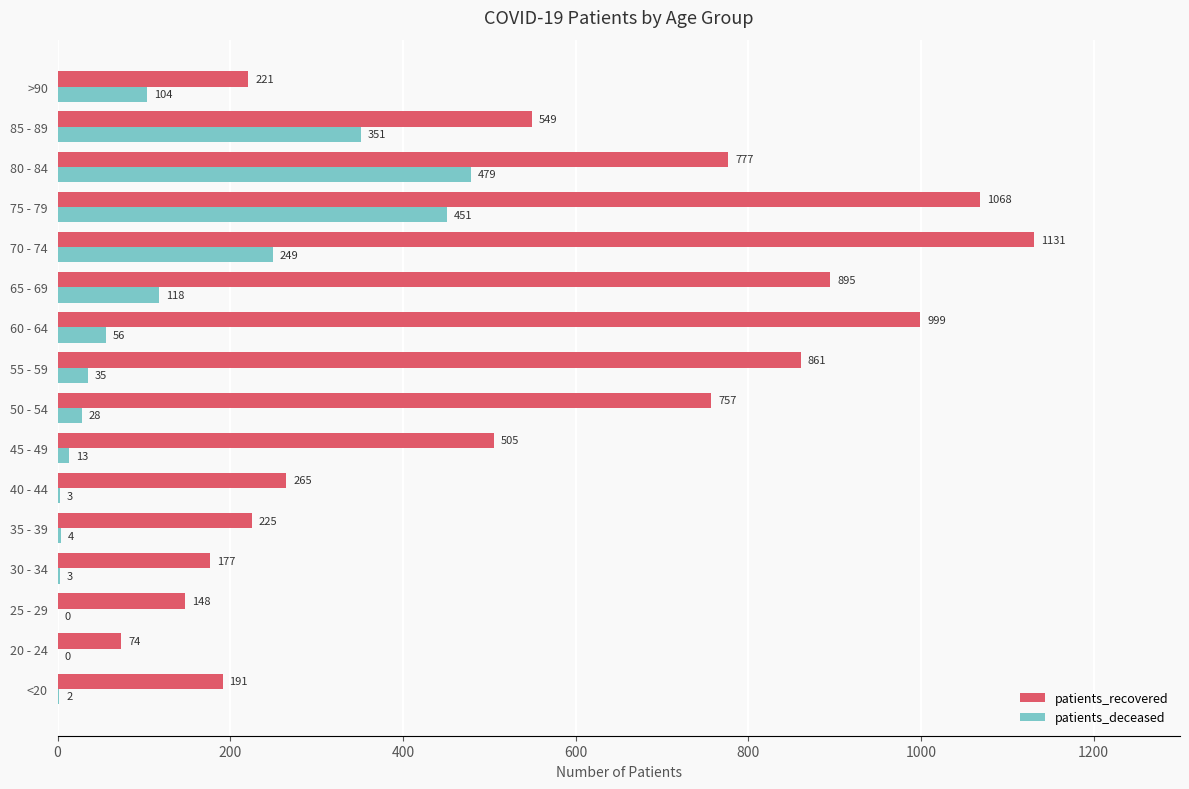

Is the value of patients_deceased at 20 - 24 greater than the value of patients_recovered at 85 - 89?

No